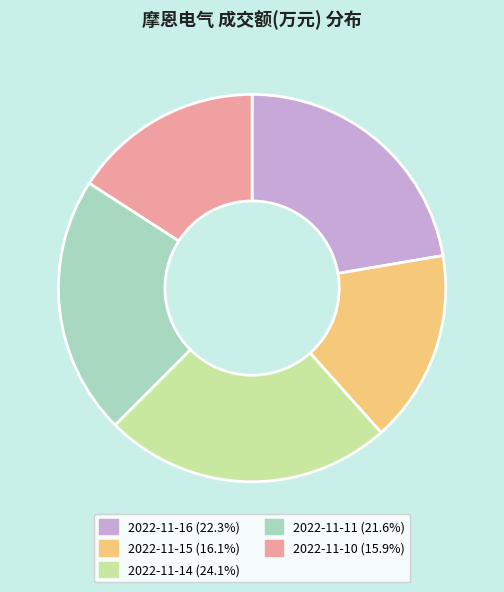

Count the number of slices in the pie.

5